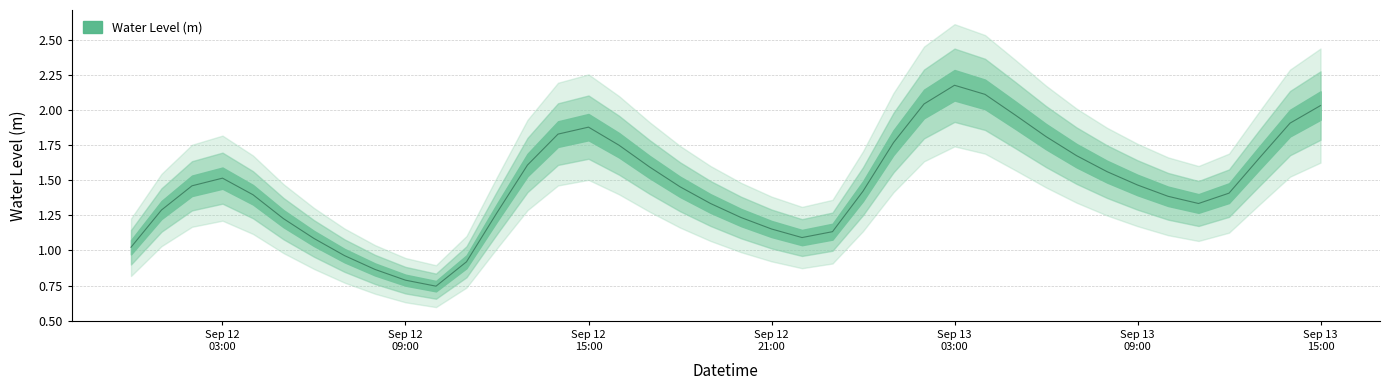

True or false: there are more than 0 points higher than both neighbors.

True